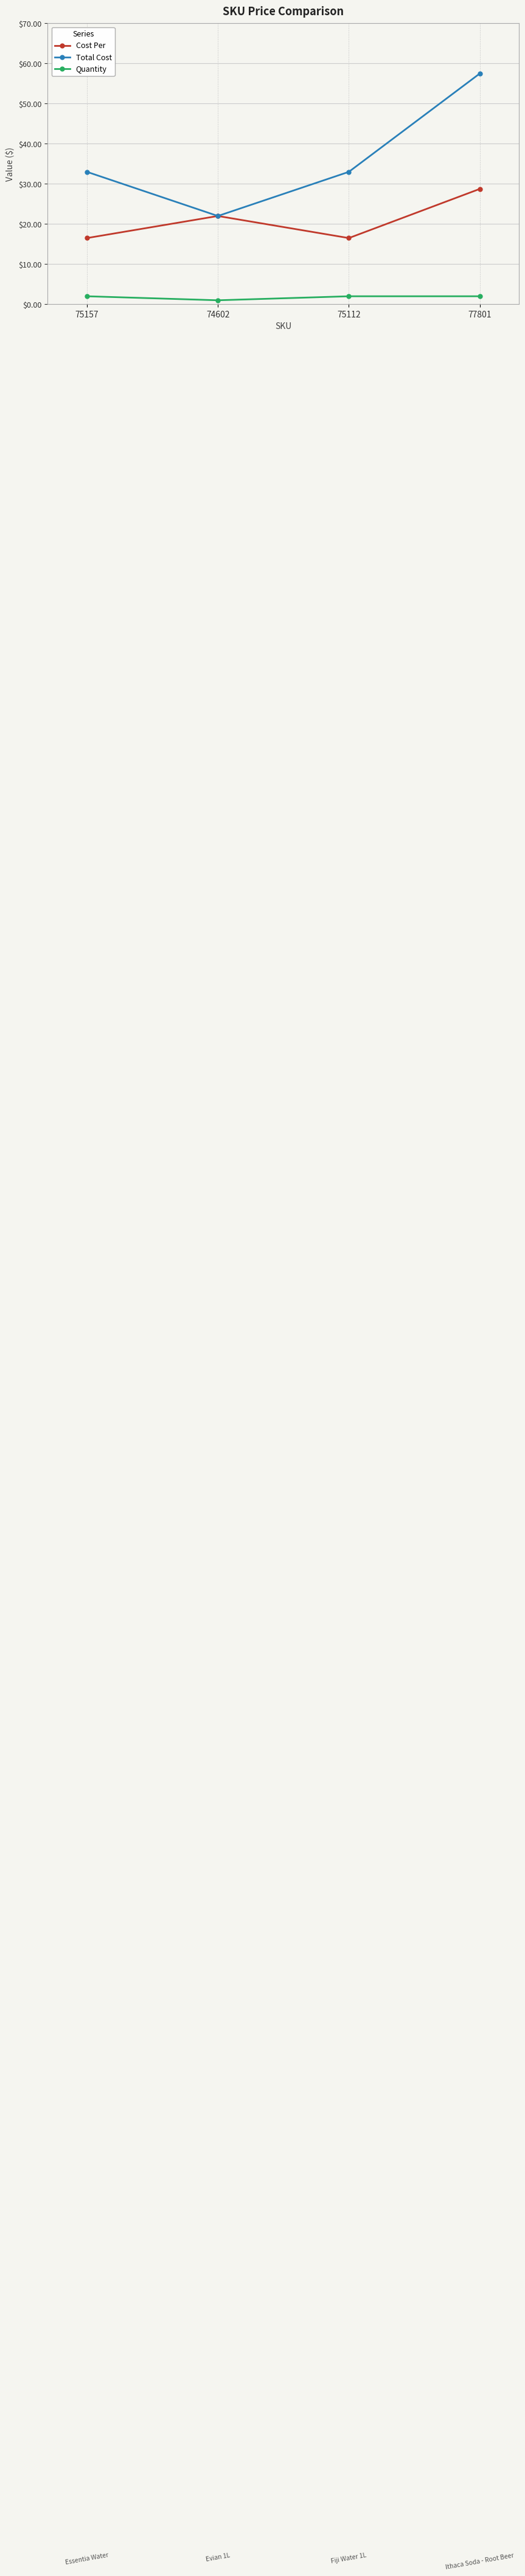

Rank the series at 75112 from highest to lowest value.

Total Cost, Cost Per, Quantity